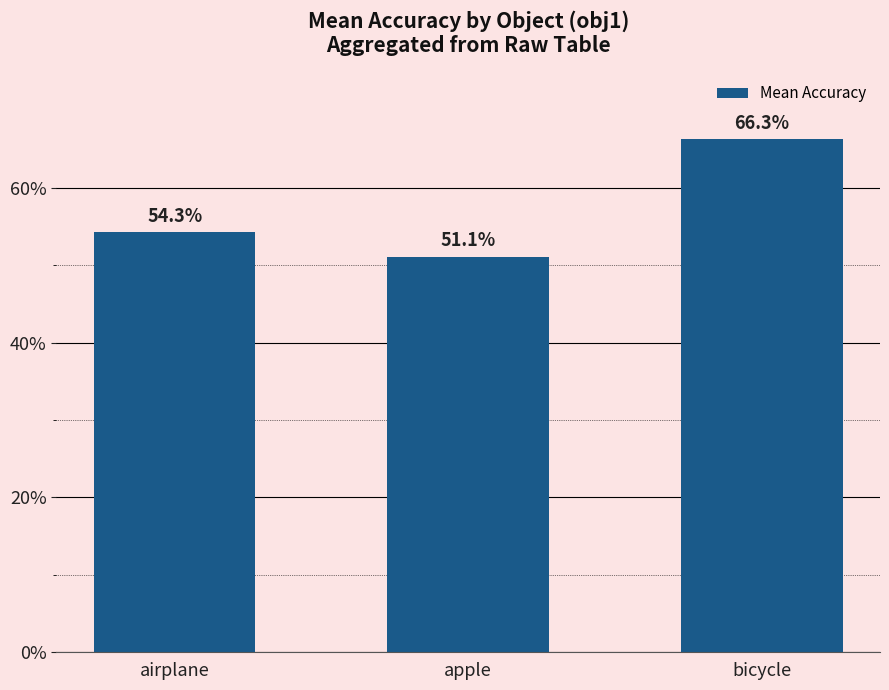

The chart shows a value of 0.5 at airplane. True or false?

True